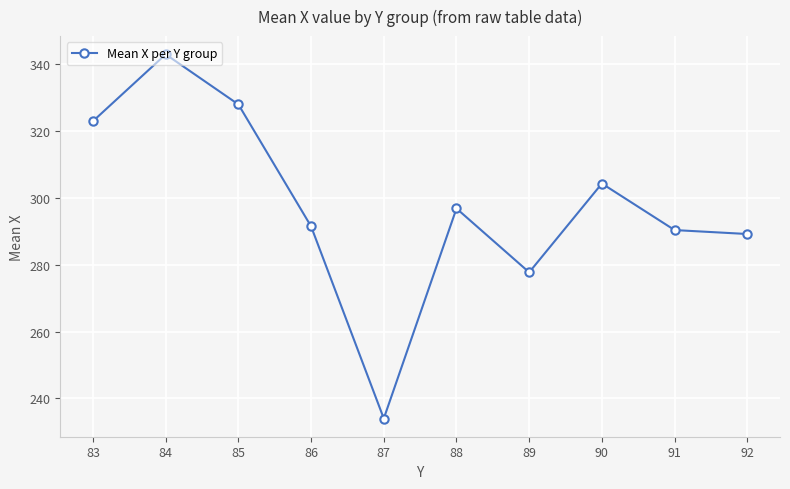

At which category does the chart reach its minimum across all series?

87